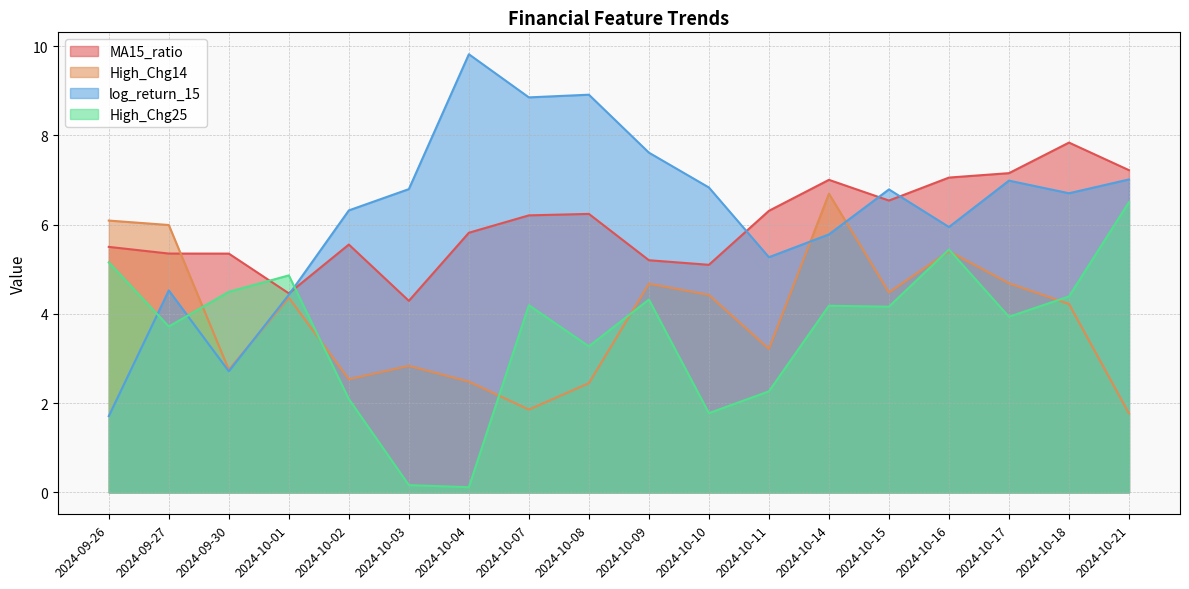

What is the label of the 1st point from the right?

2024-10-21